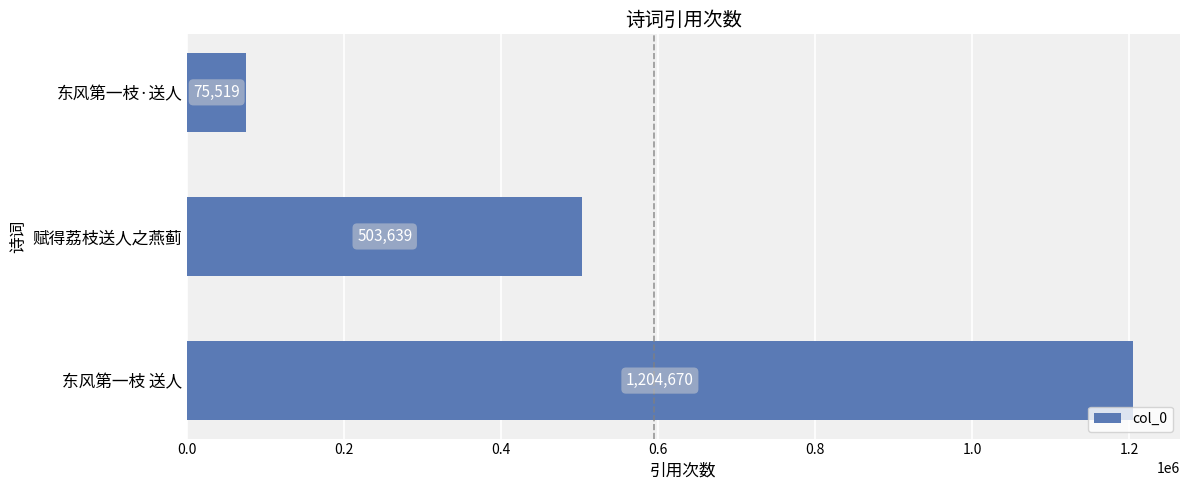

What is the sum of all values?

1783828